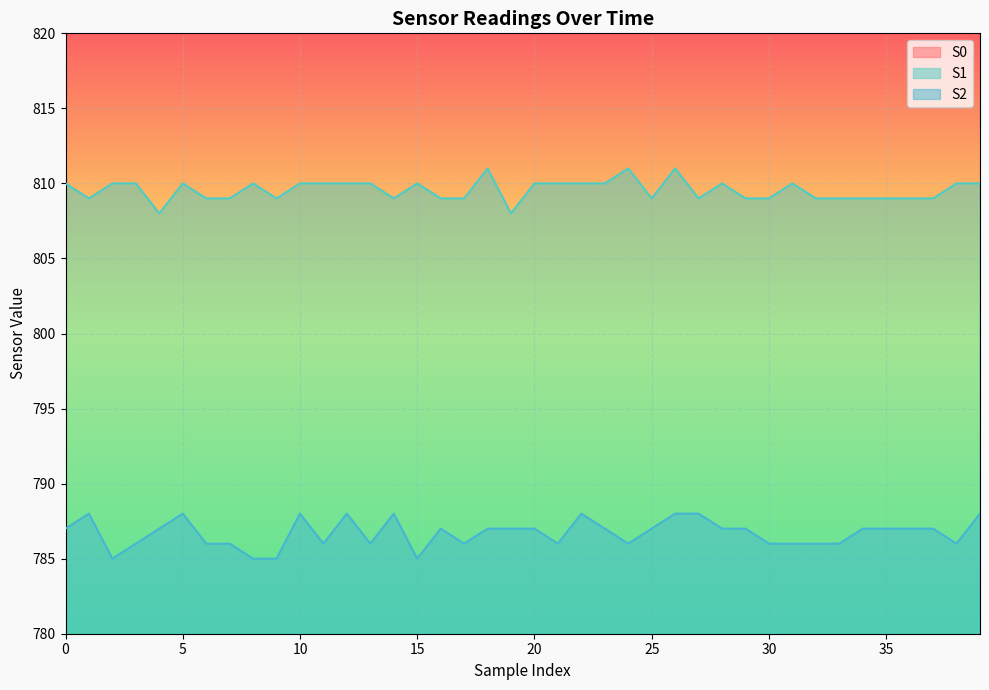

What is the value of the S0 point at the 12th from the left?

749